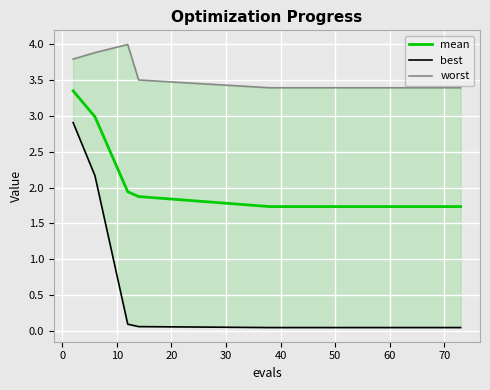

What is the maximum value for best?

2.9